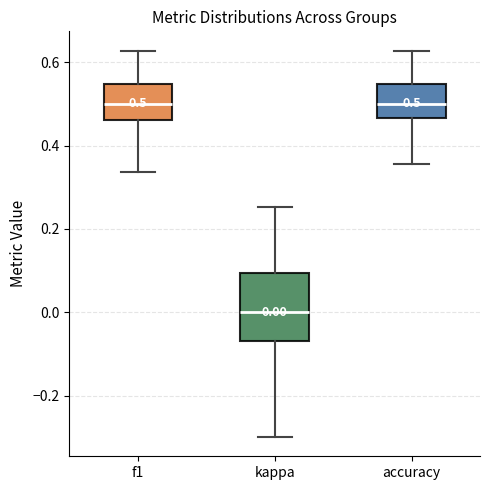

Which box's median line is the lowest?

kappa